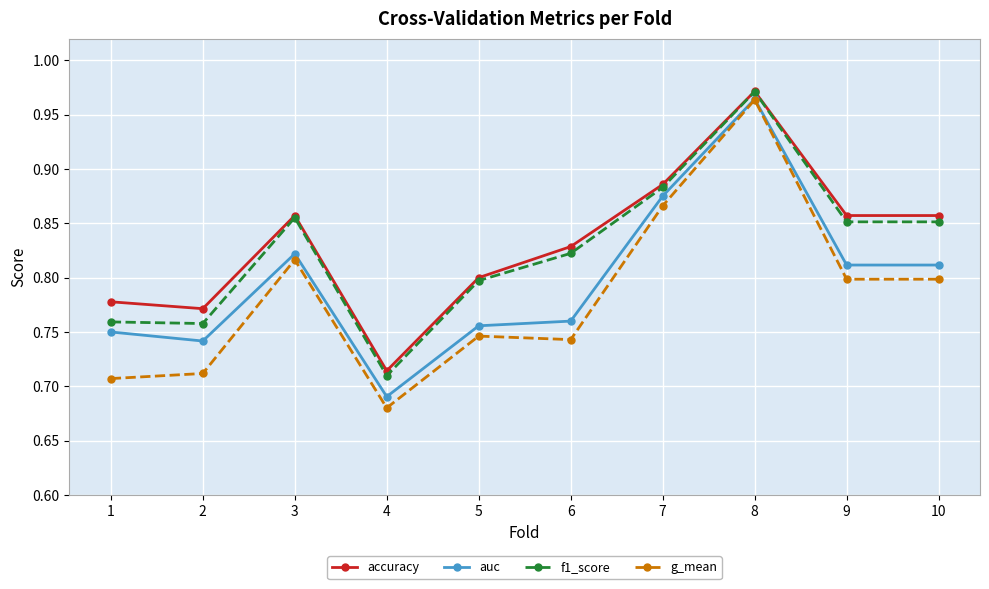

True or false: f1_score and auc intersect in this chart.

False